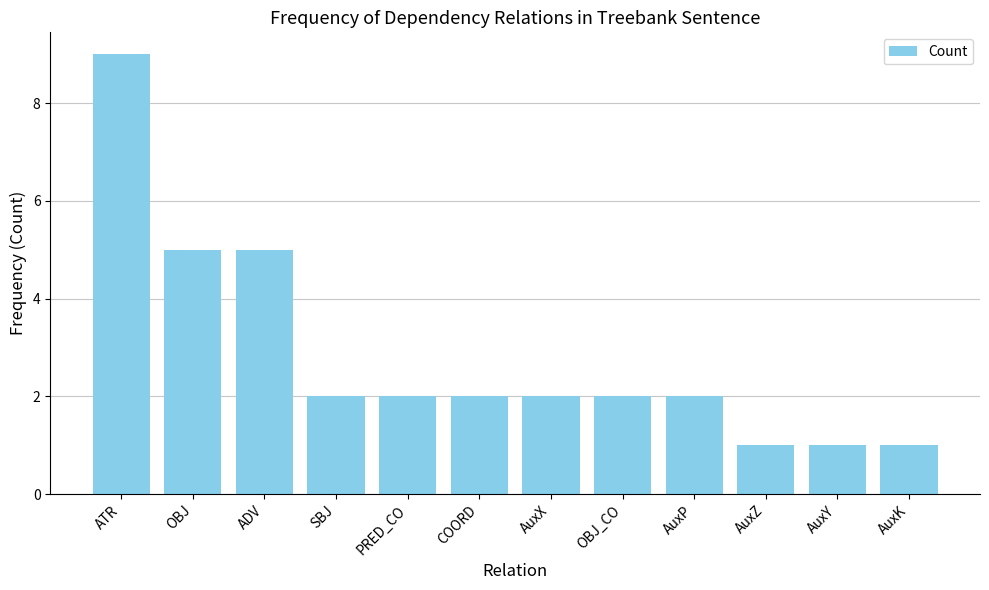

What is the label of the 10th bar from the right?

ADV